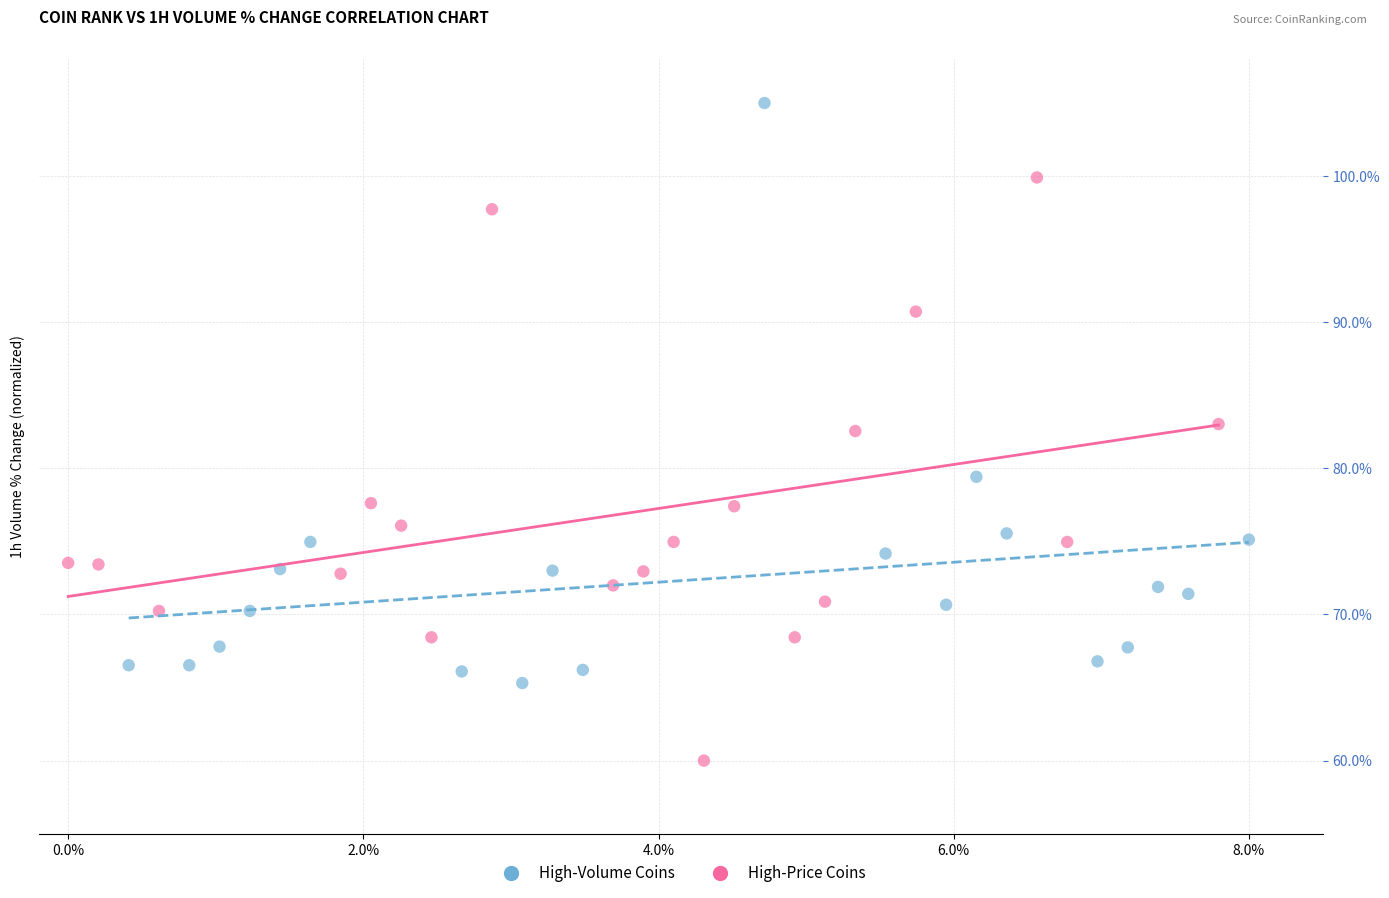

Which series reaches the maximum Y coordinate?

High-Volume Coins